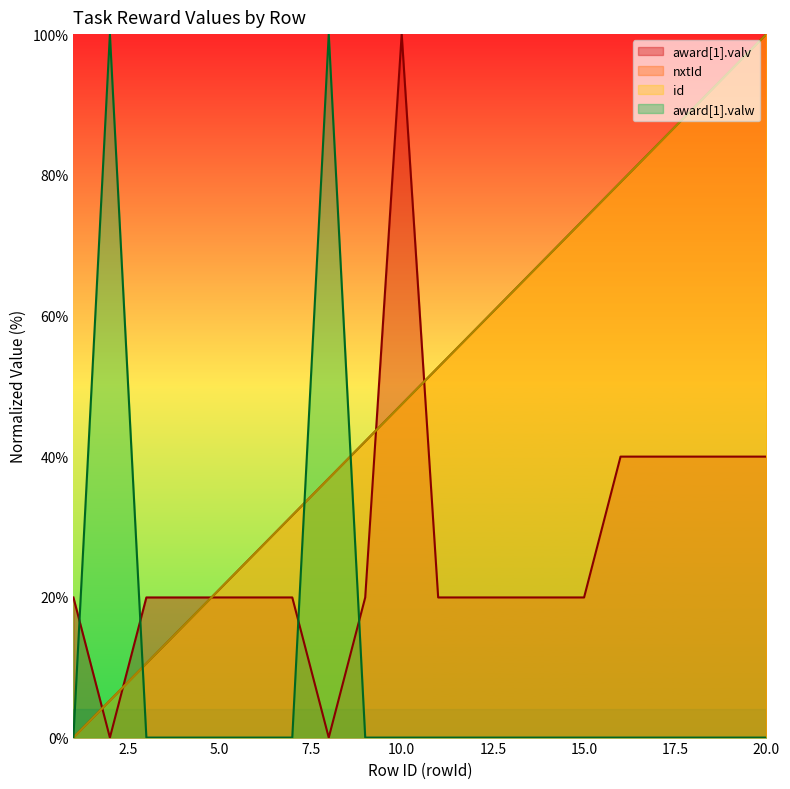

True or false: id and award_valv intersect in this chart.

True